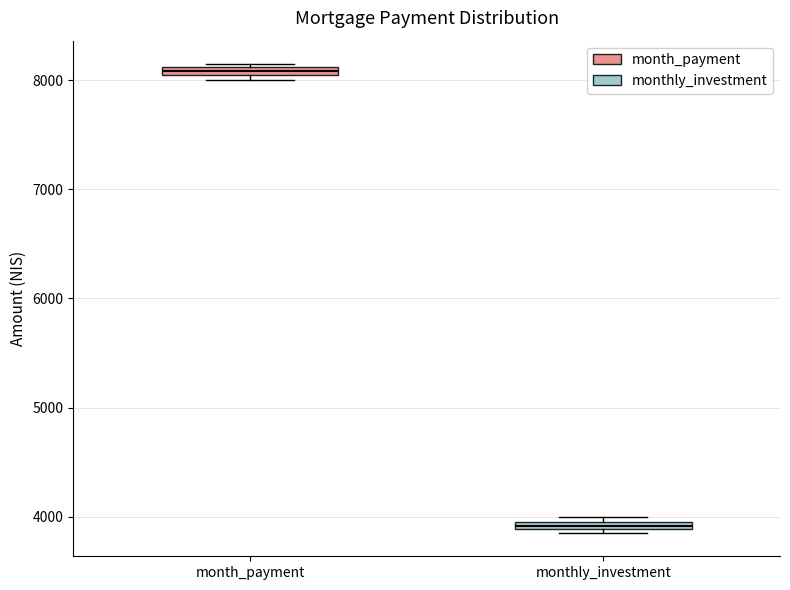

Where is the upper edge of the box for month_payment on the y-axis? The values are not printed on the chart, so give them approximately, as read against the axis.

8100